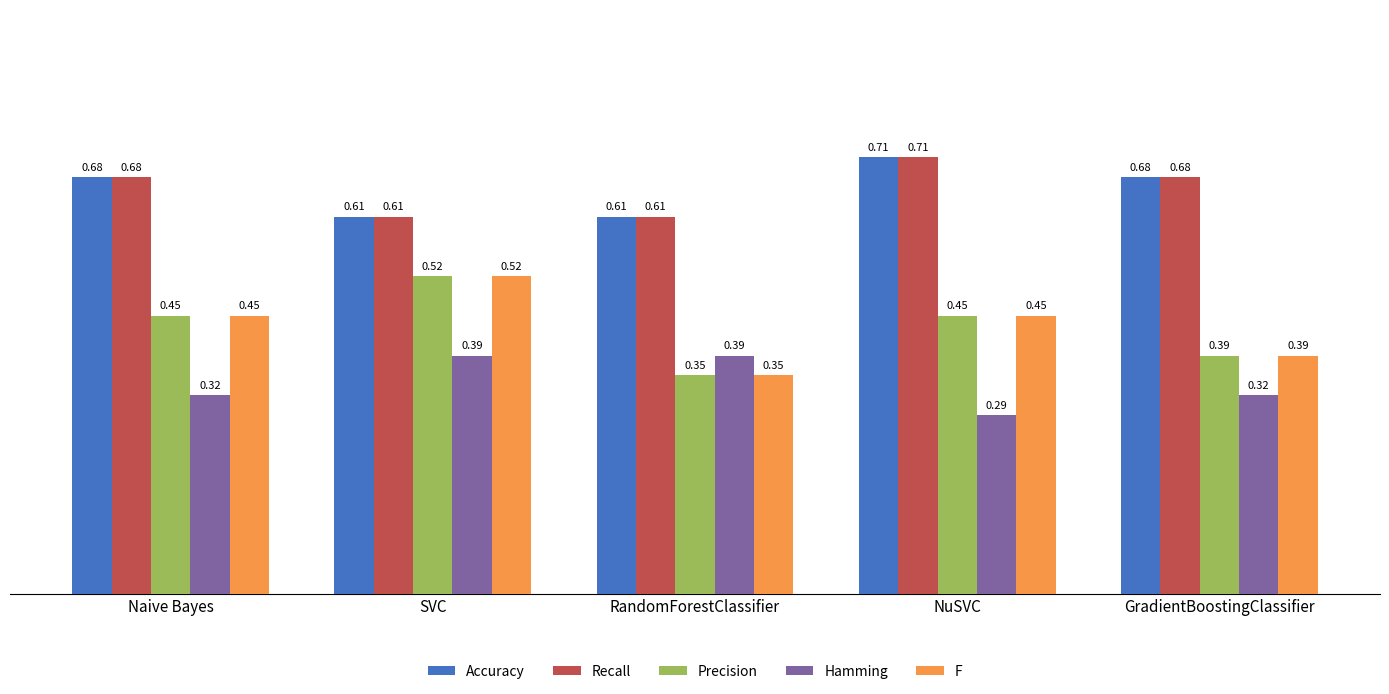

At which category does the chart reach its peak across all series?

NuSVC